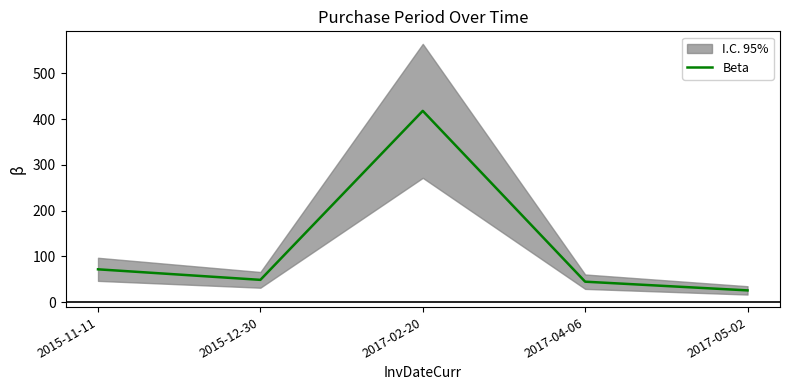

Which has a higher value, 2015-11-11 or 2017-05-02?

2015-11-11